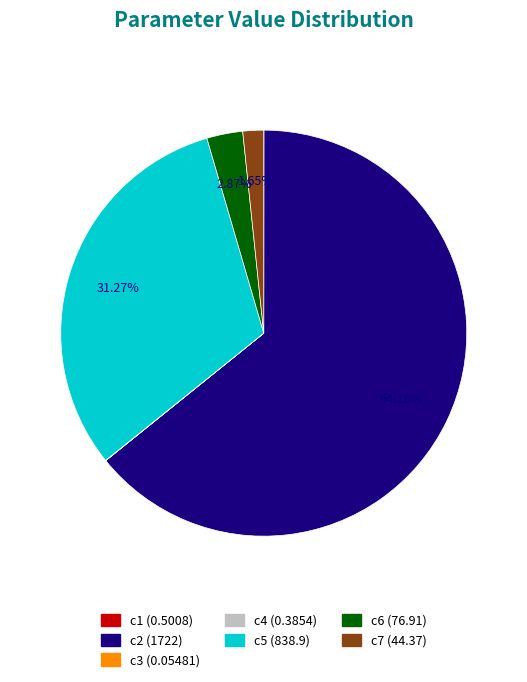

Is there a majority slice in this chart?

Yes